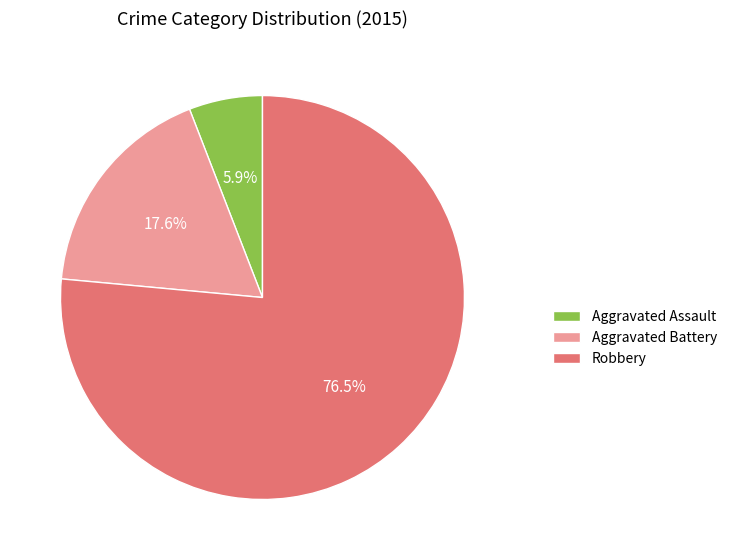

How many slices are in this pie chart?

3